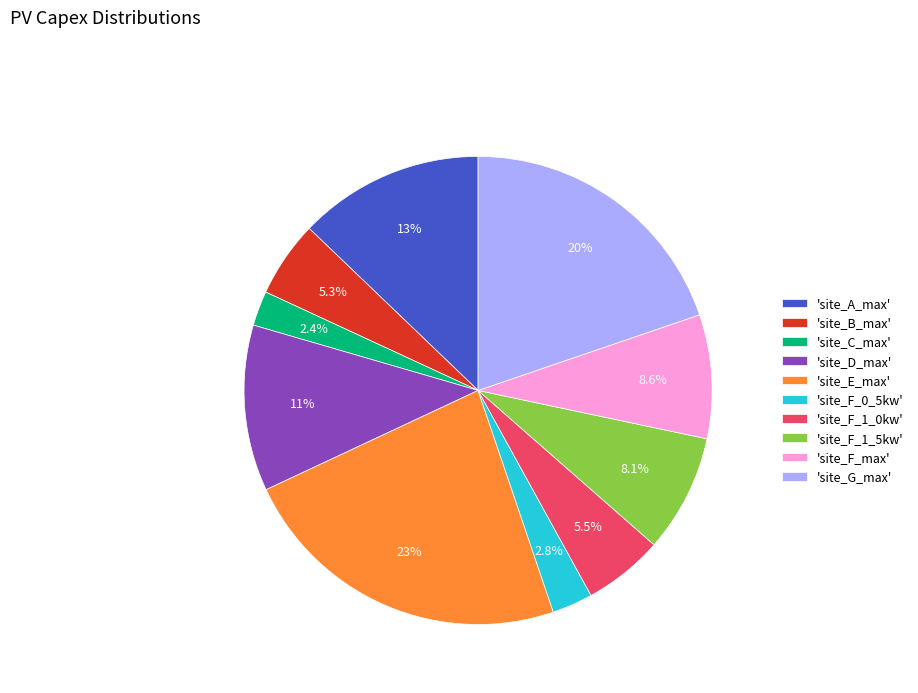

What is the total percentage of 'site_A_max' and 'site_C_max'?

15.2%